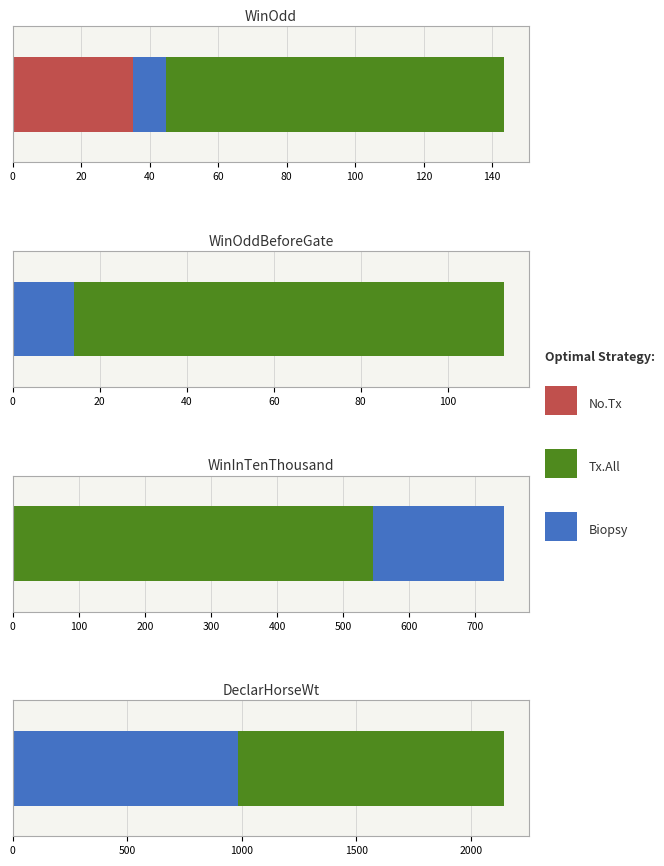

True or false: WinInTenThousand has a value of 136.7 at 旺綵.

False